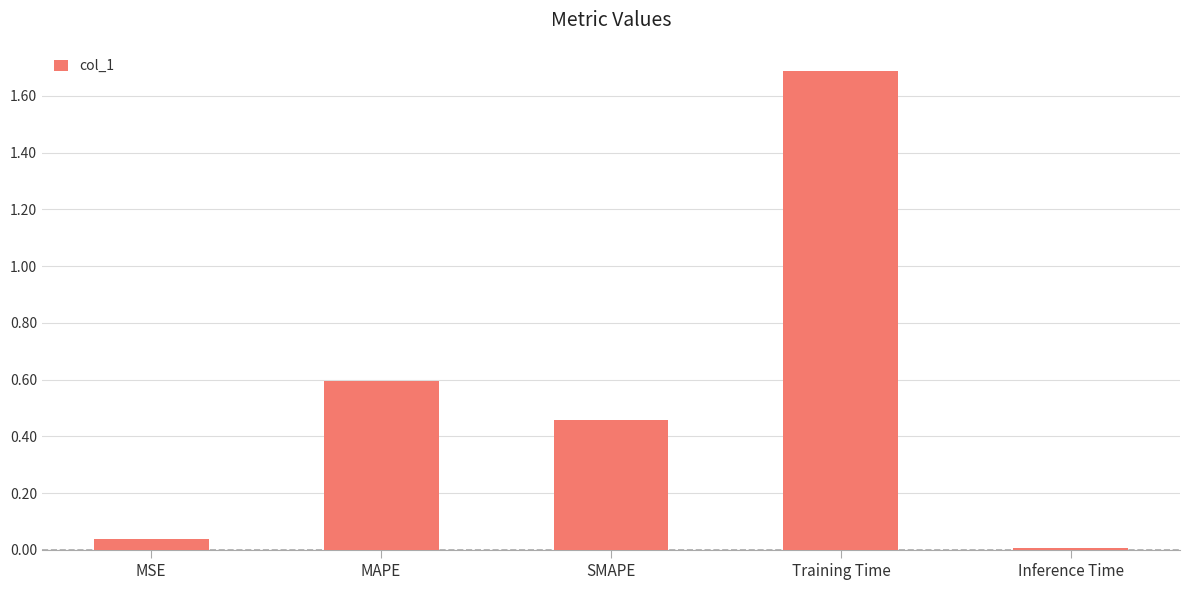

True or false: the data shows 0.0 at MSE.

True